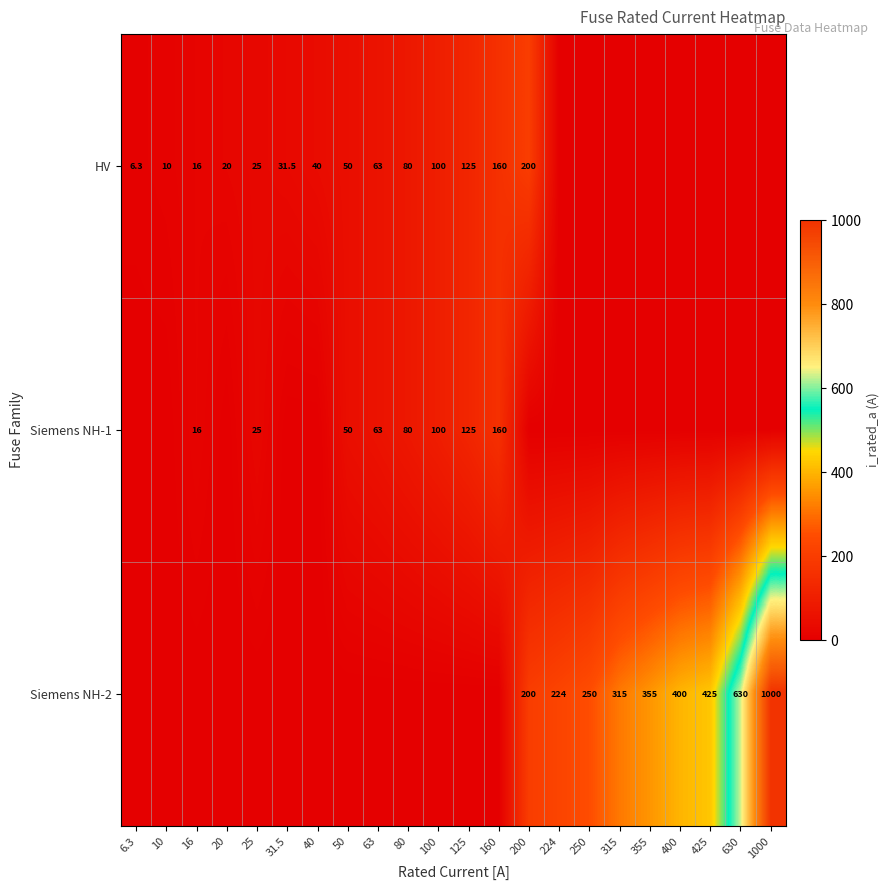

True or false: HV has a value of 16.9 at 10.

False